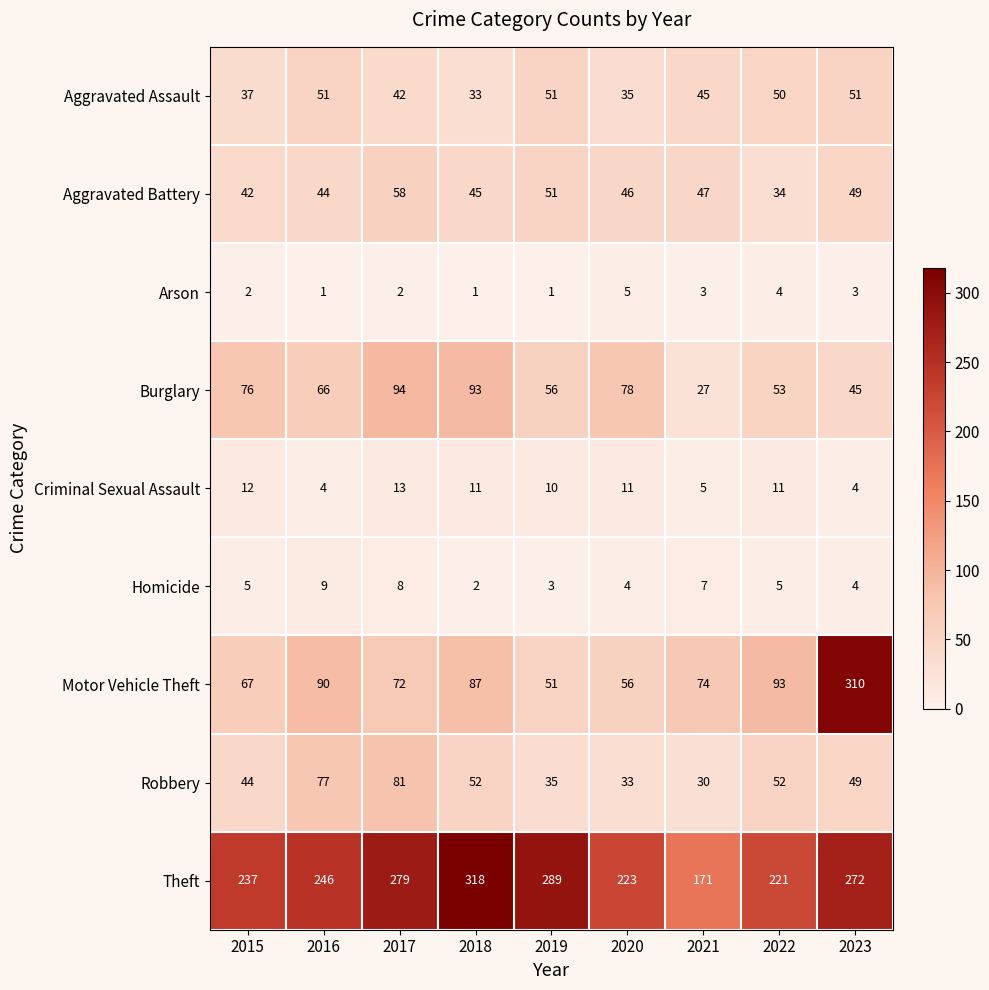

True or false: Robbery has a value of 23 at 2019.

False